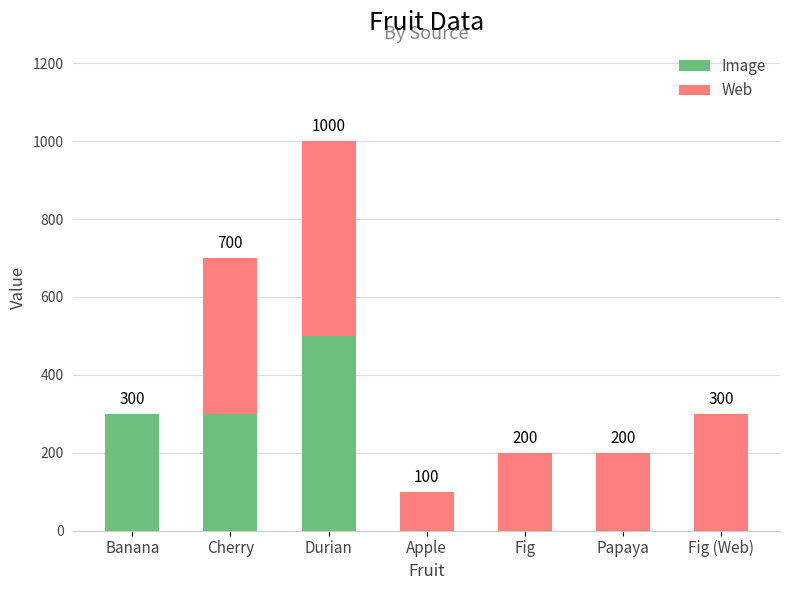

Does the chart contain stacked bars?

Yes